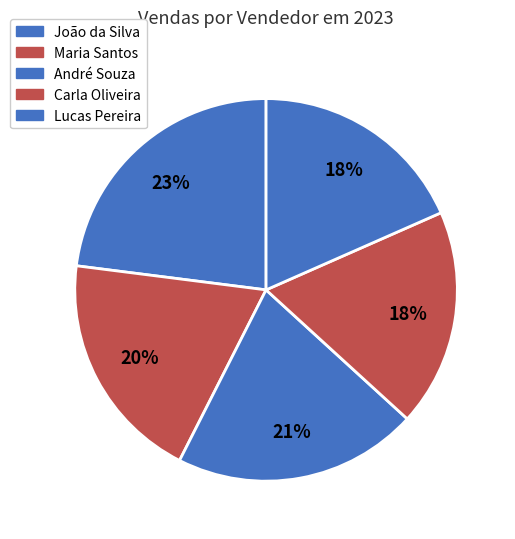

How many slices are in this pie chart?

5